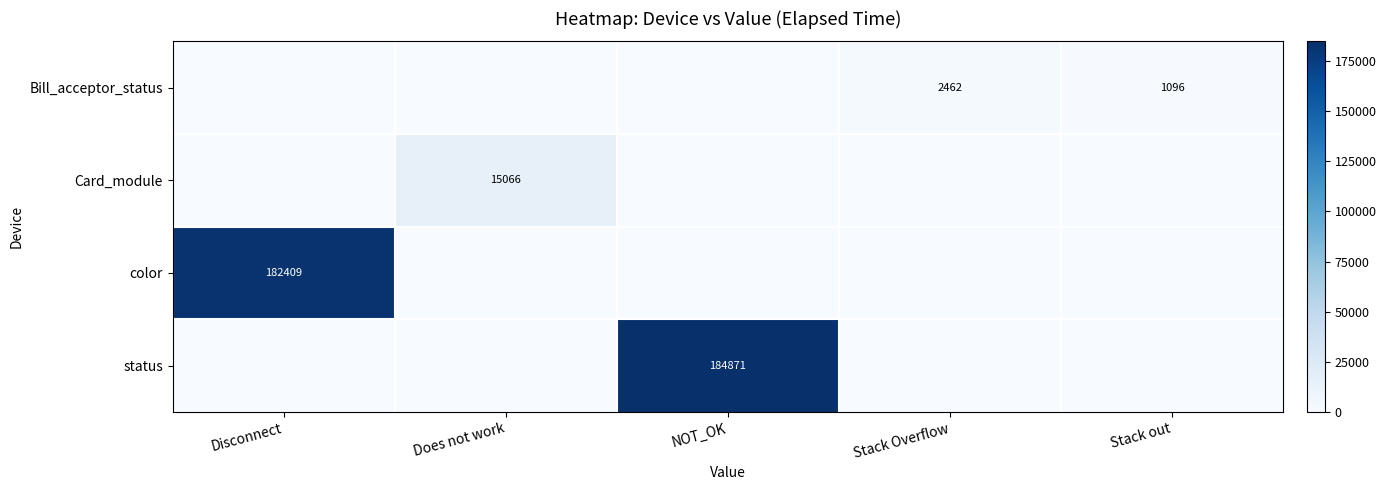

At how many categories does at least one series exceed 84707?

2